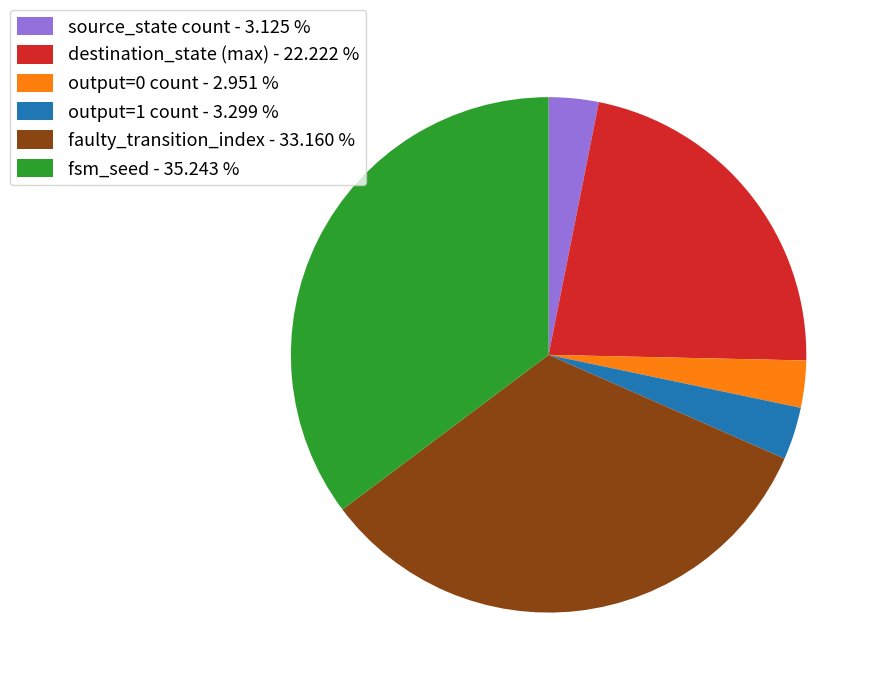

Which category has the biggest portion of the pie?

fsm_seed - 35.243 %